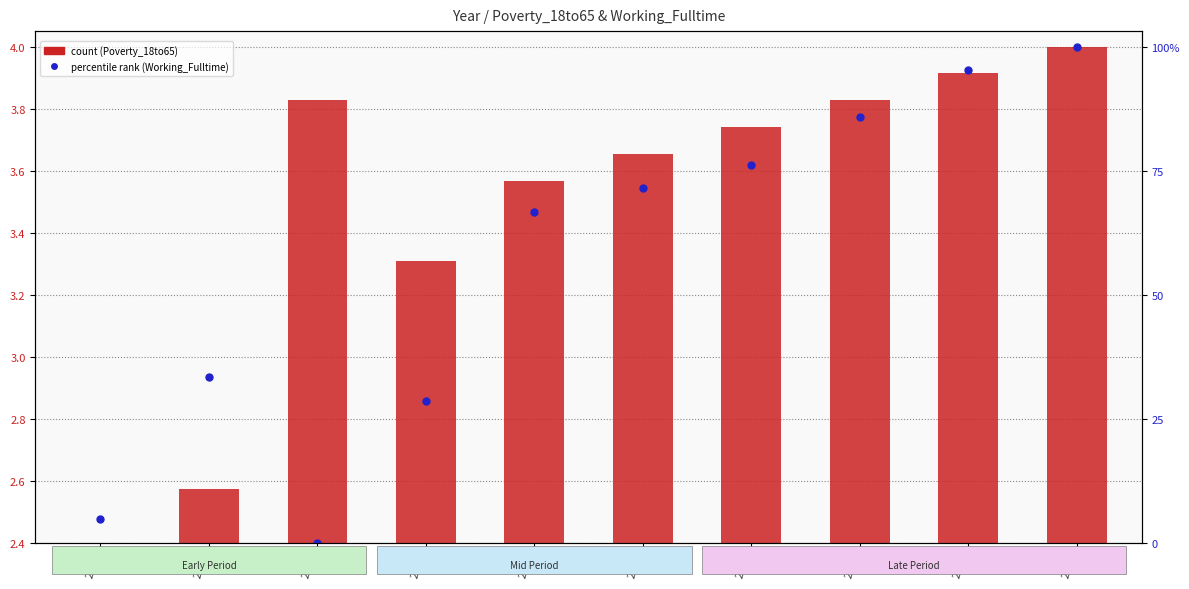

Which series contains the lowest Y value?

Poverty_18to65 (count)